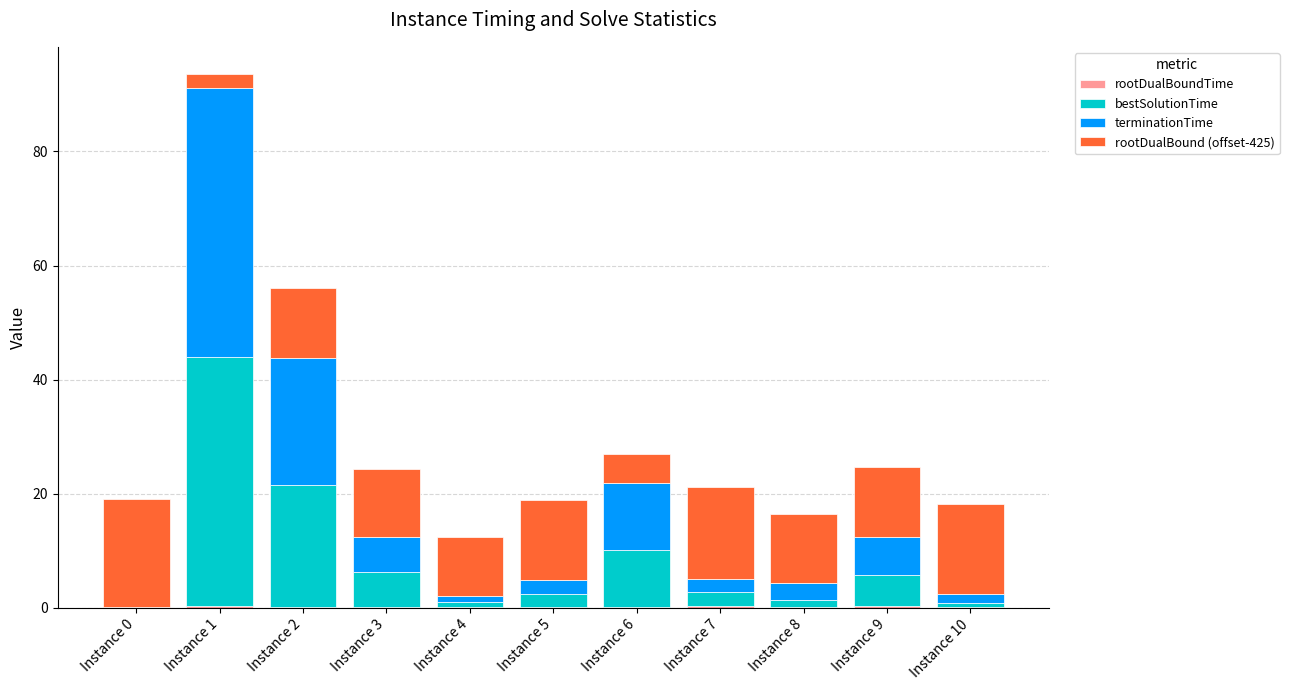

At which category is the sum across all series the highest?

Instance 1